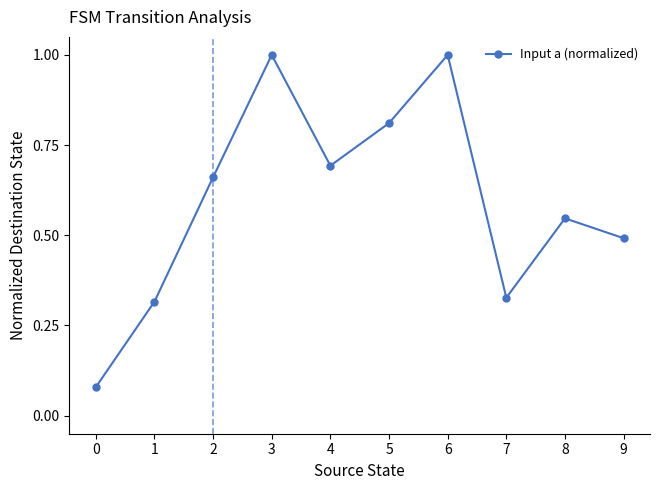

Is it true that the value at 8 is 0.7?

False